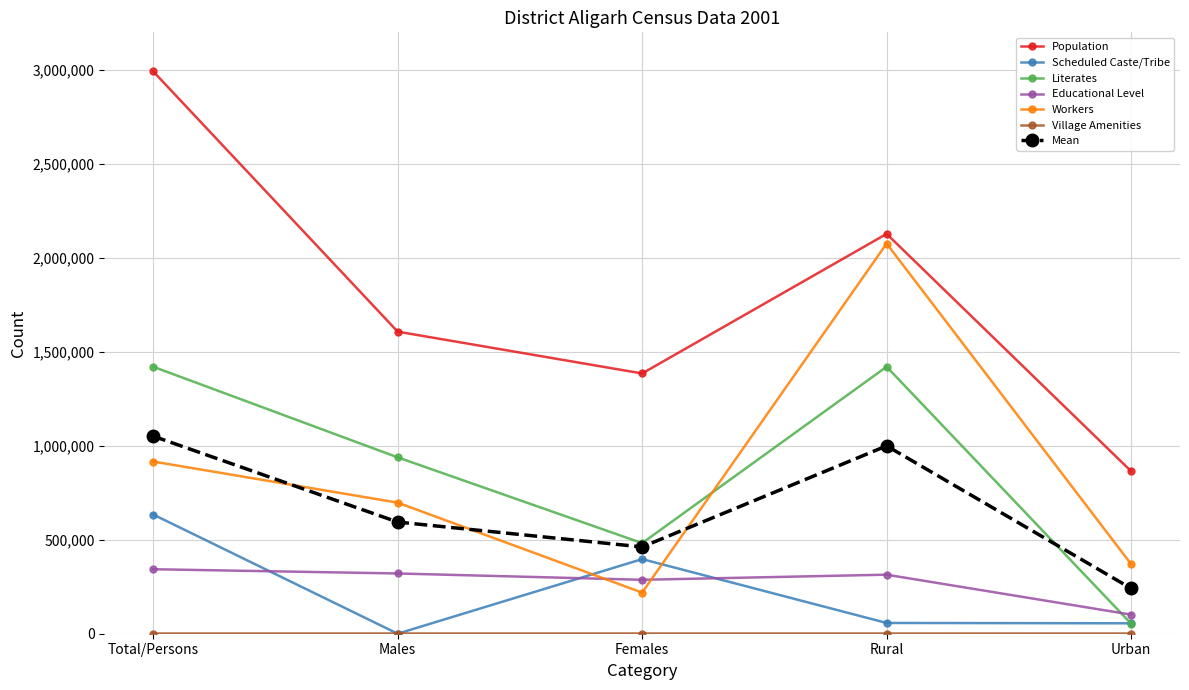

What is the difference between the highest and lowest values at Males?

1607172.0